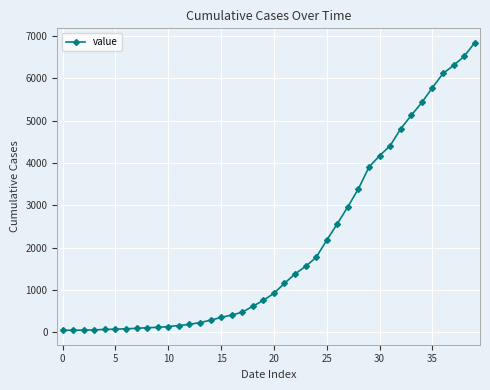

What is the maximum value shown in the chart?

6843